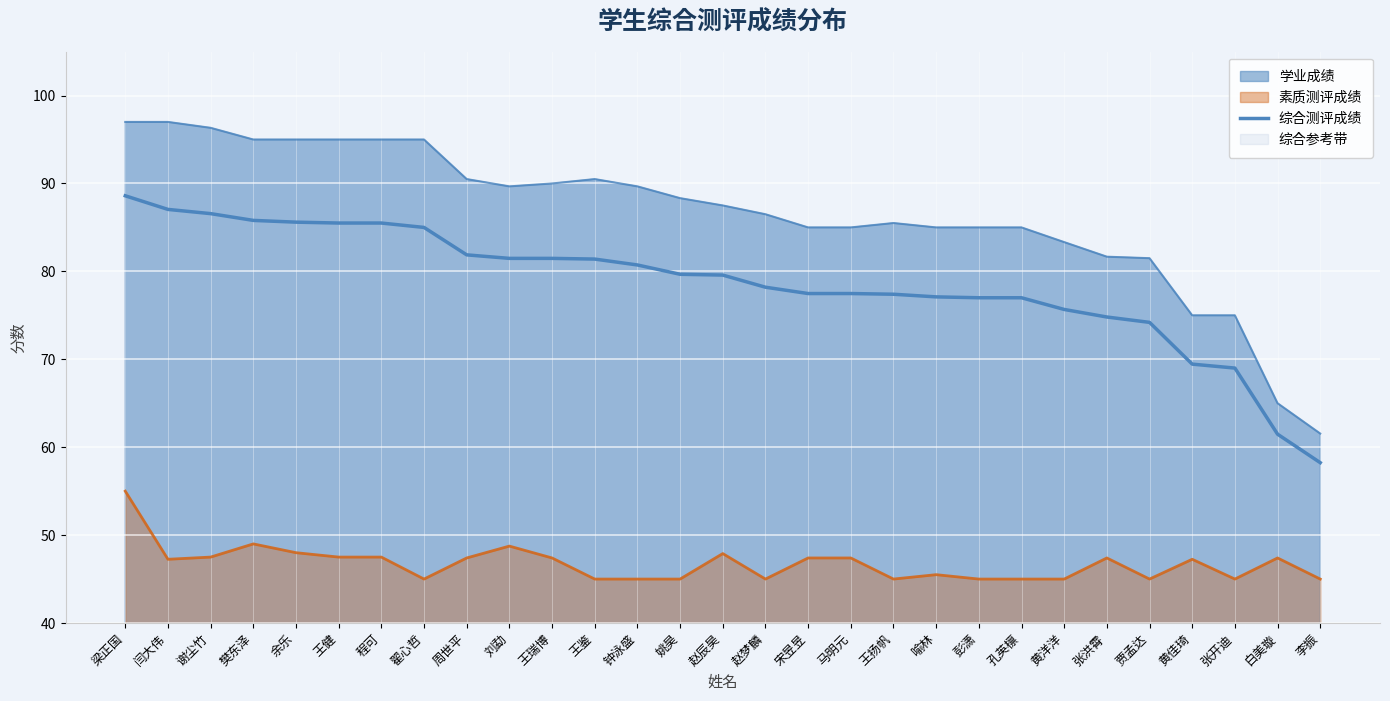

What is the change in value from 王健 to 姚昊?

-5.8